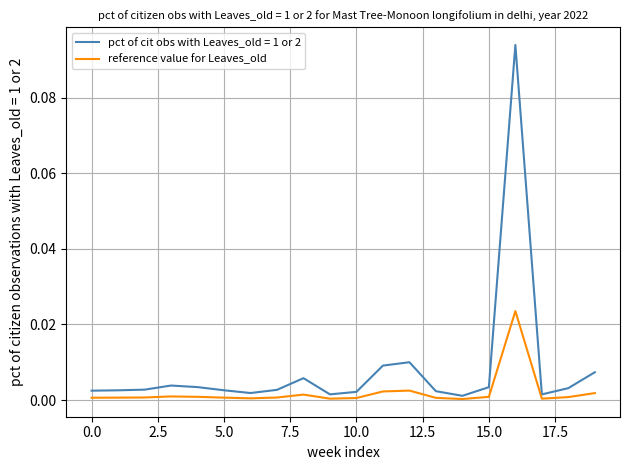

List the series in order of their peak value, lowest first.

reference value for Leaves_old, pct of cit obs with Leaves_old = 1 or 2